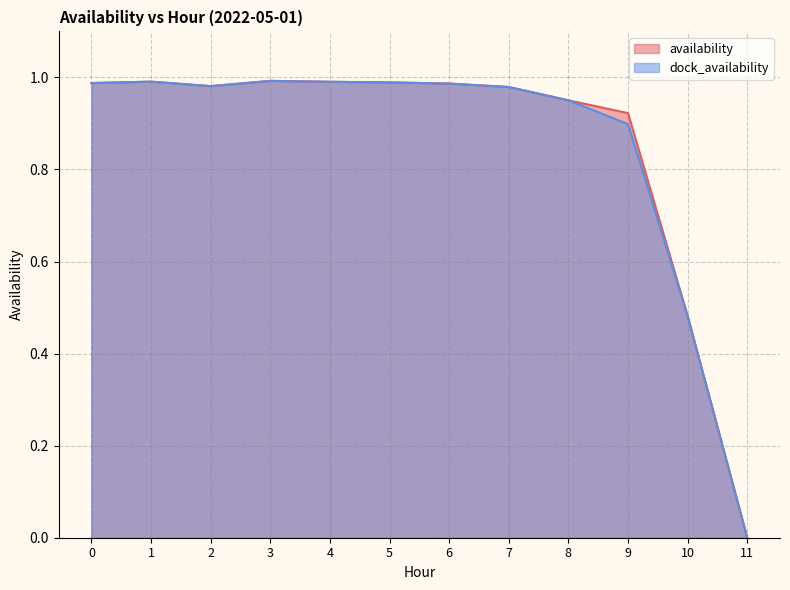

Which category has the lowest value in the dock_availability series?

11